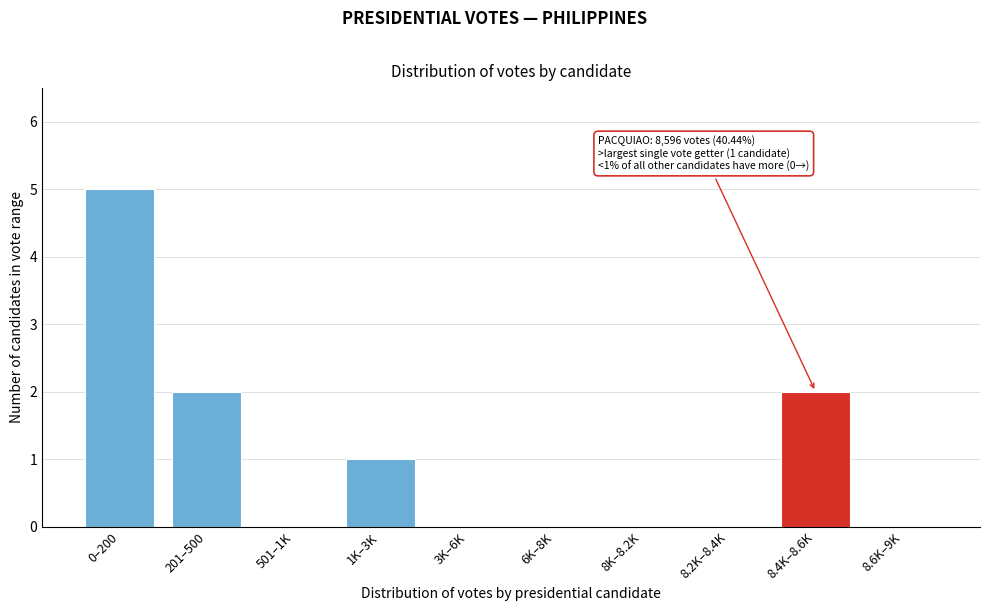

Reading left to right, extract all data points from this chart.

0–200=5	201–500=2	501–1K=0	1K–3K=1	3K–6K=0	6K–8K=0	8K–8.2K=0	8.2K–8.4K=0	8.4K–8.6K=2	8.6K–9K=0